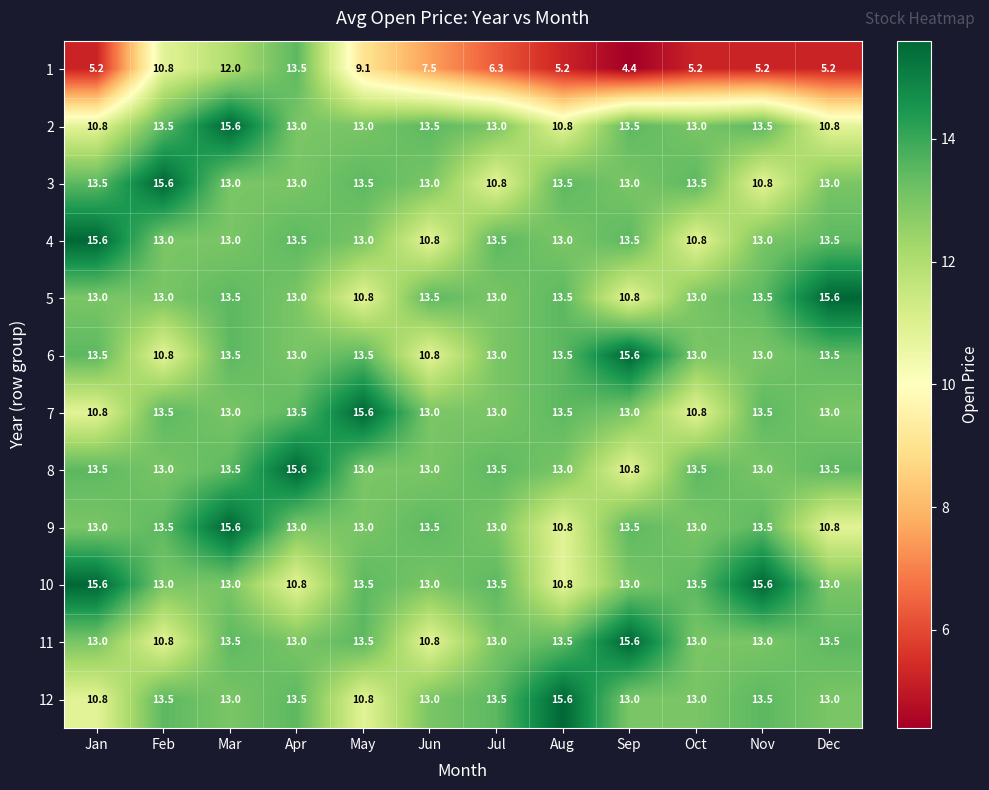

Count the number of categories in the chart.

12